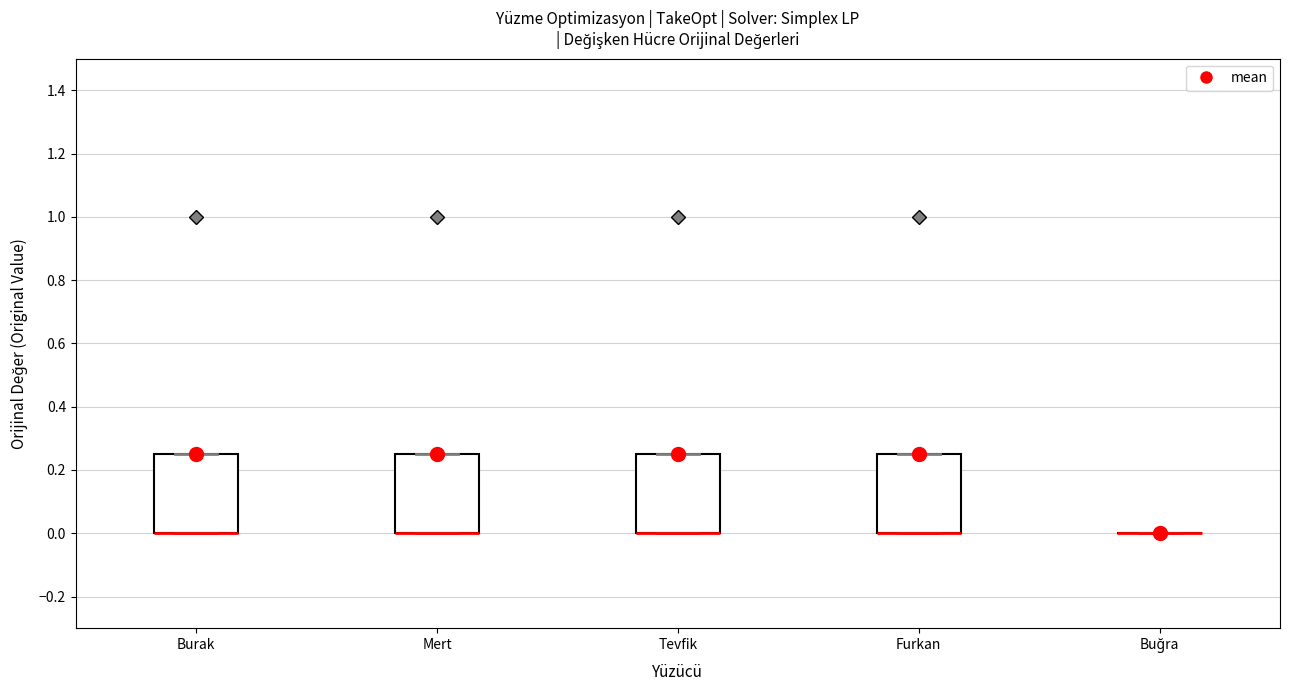

Reading left to right, read every box against the y-axis: the position of its median line, the range the box covers, and the ends of its whiskers. The values are not printed on the chart, so give them approximately, as read against the axis.

Burak: median 0.00 (drawn on the box's lower edge), box 0.00 to 0.26, whiskers 0.00 to 0.26
Mert: median 0.00 (drawn on the box's lower edge), box 0.00 to 0.26, whiskers 0.00 to 0.26
Tevfik: median 0.00 (drawn on the box's lower edge), box 0.00 to 0.26, whiskers 0.00 to 0.26
Furkan: median 0.00 (drawn on the box's lower edge), box 0.00 to 0.26, whiskers 0.00 to 0.26
Buğra: box collapsed to a line at 0.00, whiskers 0.00 to 0.00